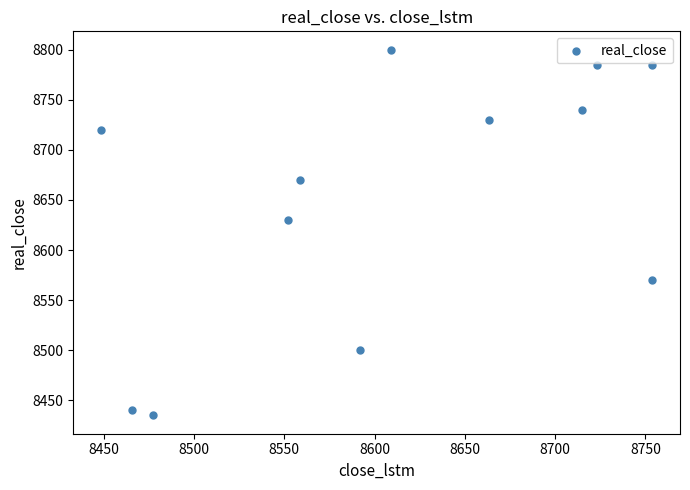

What is the average Y value?

8650